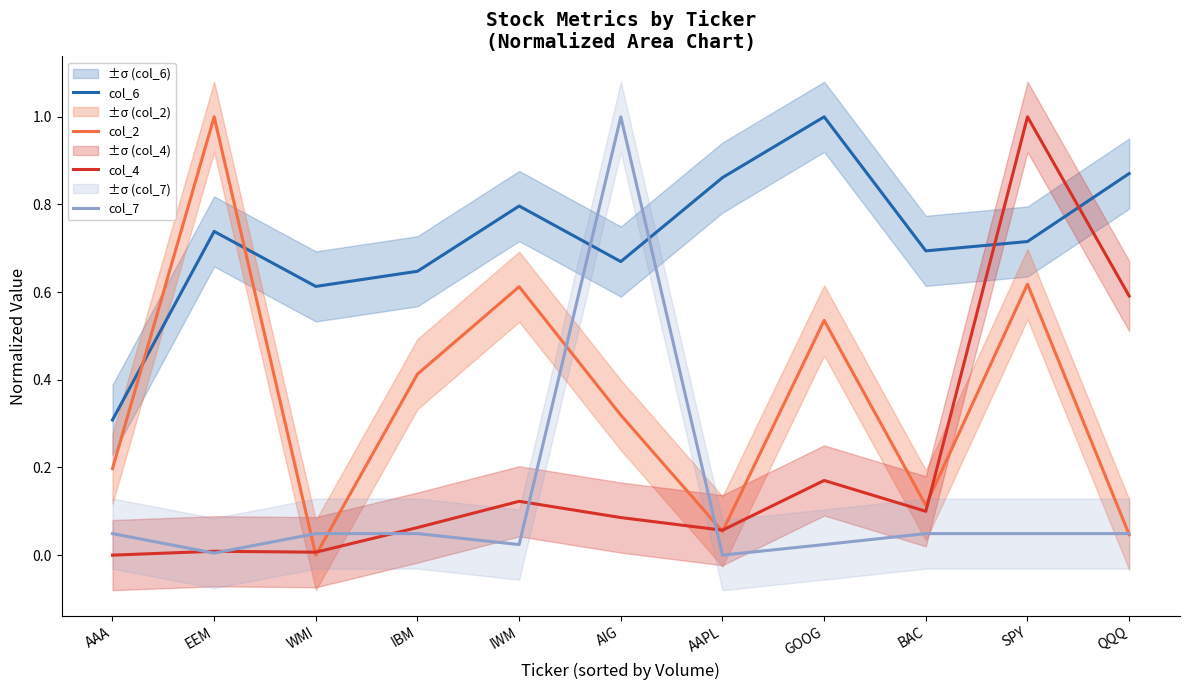

Reading left to right, transcribe all the data shown in this chart.

col_6: 0.3	0.7	0.6	0.6	0.8	0.7	0.9	1.0	0.7	0.7	0.9
col_2: 0.2	1.0	0.0	0.4	0.6	0.3	0.1	0.5	0.1	0.6	0.0
col_4: 0.0	0.0	0.0	0.1	0.1	0.1	0.1	0.2	0.1	1.0	0.6
col_7: 0.0	0.0	0.0	0.0	0.0	1.0	0.0	0.0	0.0	0.0	0.0